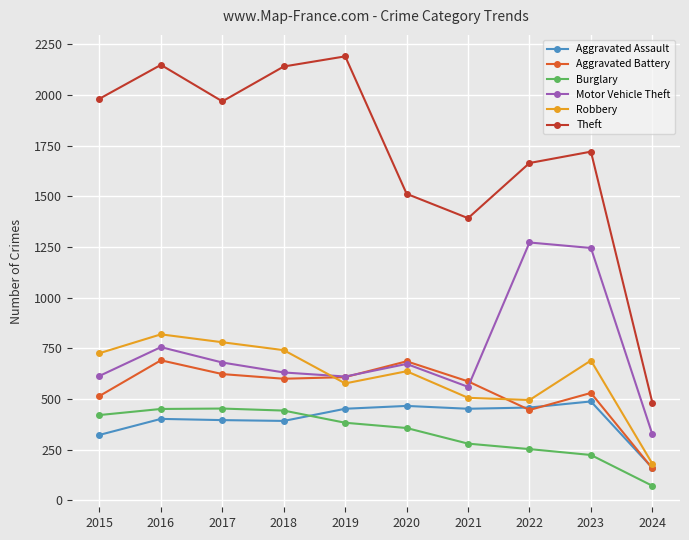

True or false: Theft and Motor Vehicle Theft cross at least once.

False